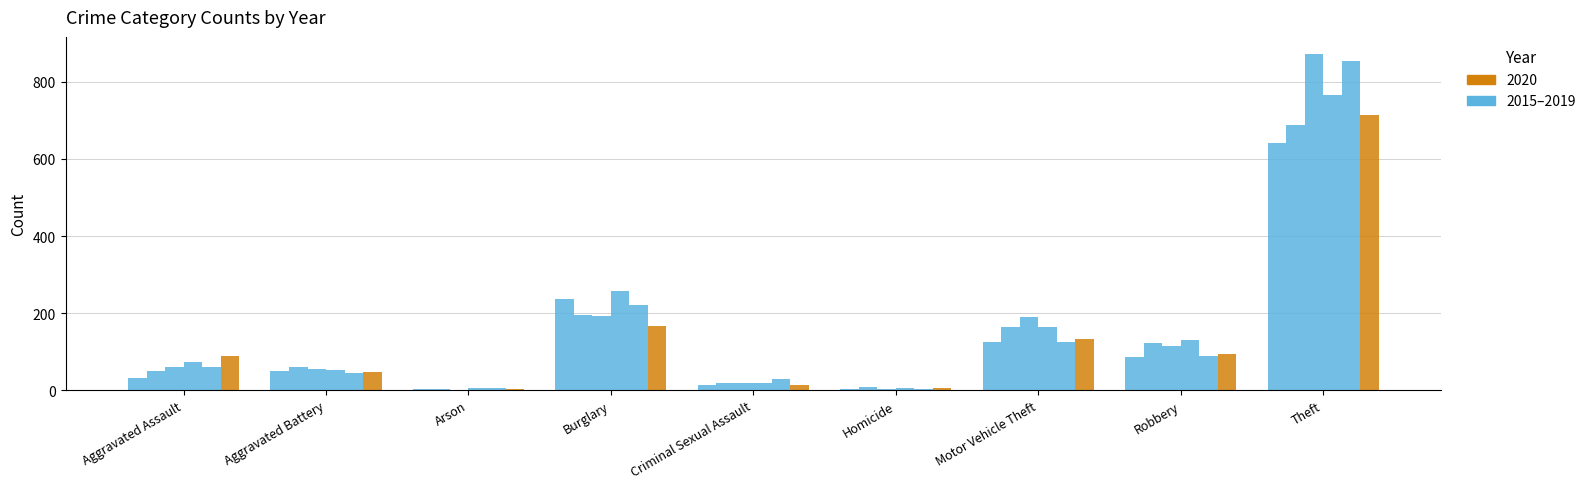

What is the label of the 5th bar from the left?

Criminal Sexual Assault